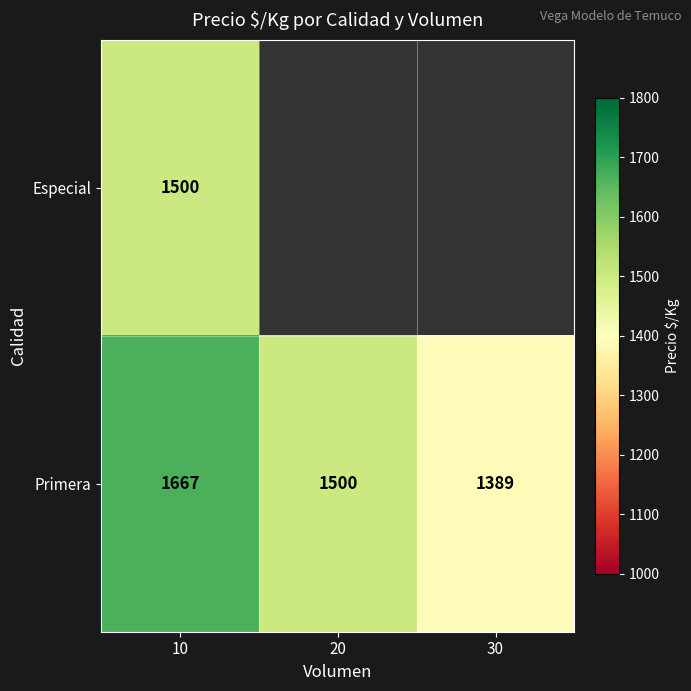

What is the spread (max minus min) of values at 10?

167